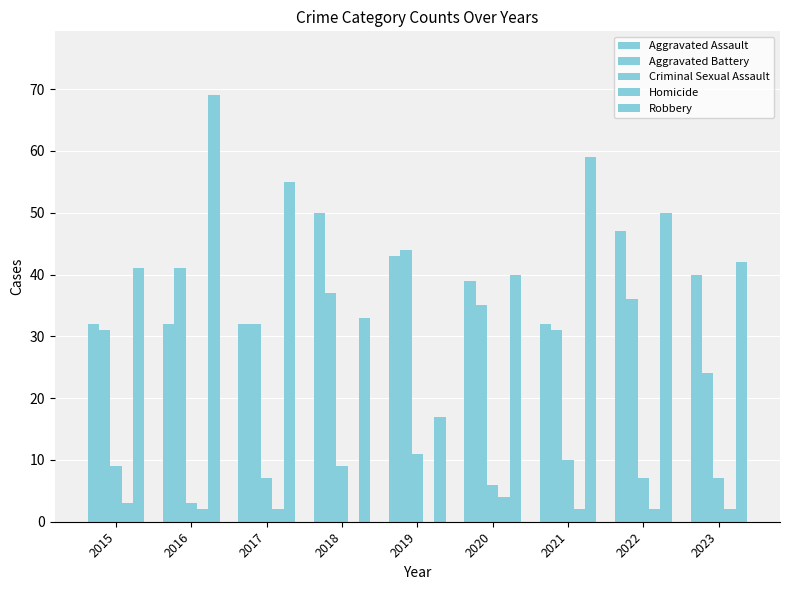

Are the bars horizontal?

No